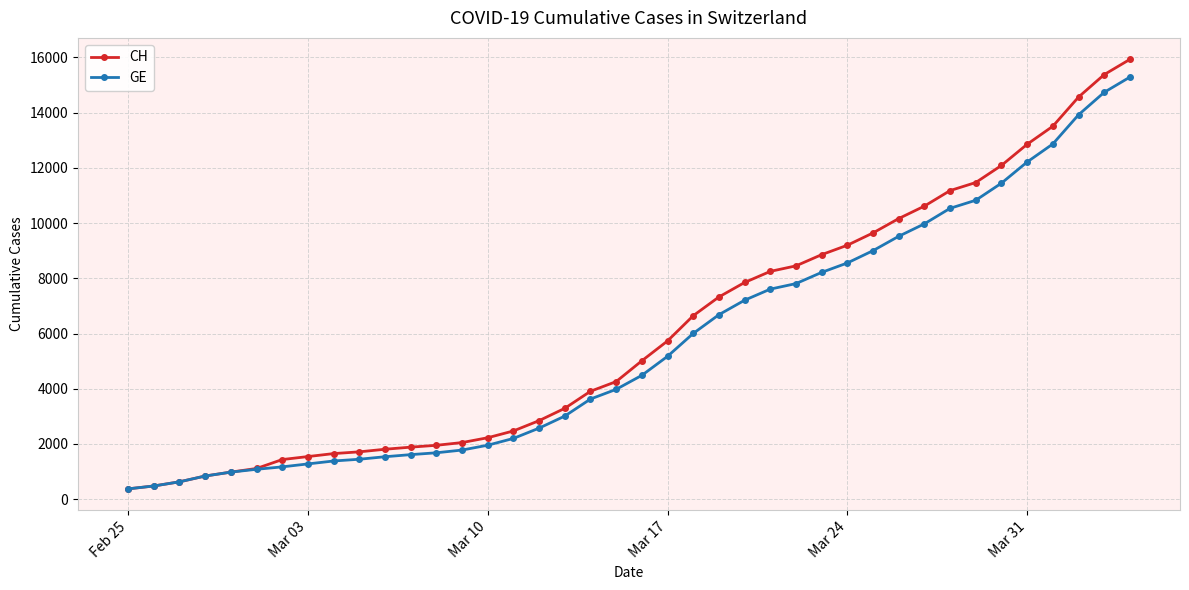

Which series has the widest spread of values?

CH